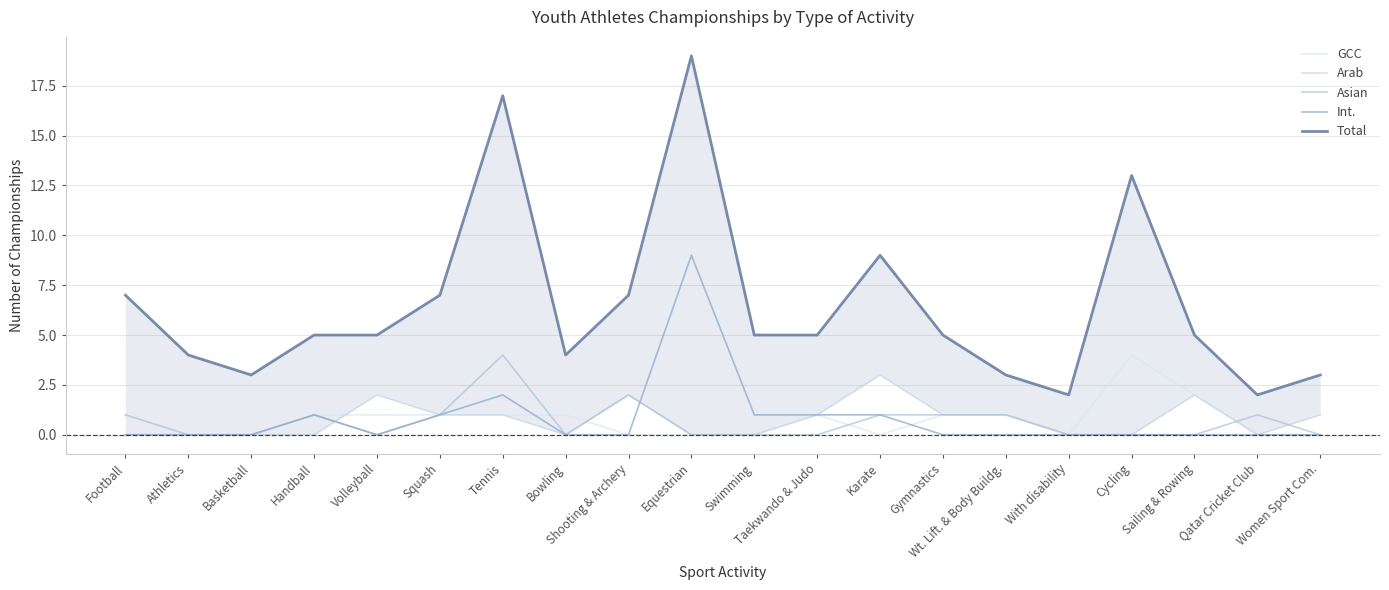

Is the value of Total at Sailing & Rowing greater than the value of Asian at Women Sport Com.?

Yes